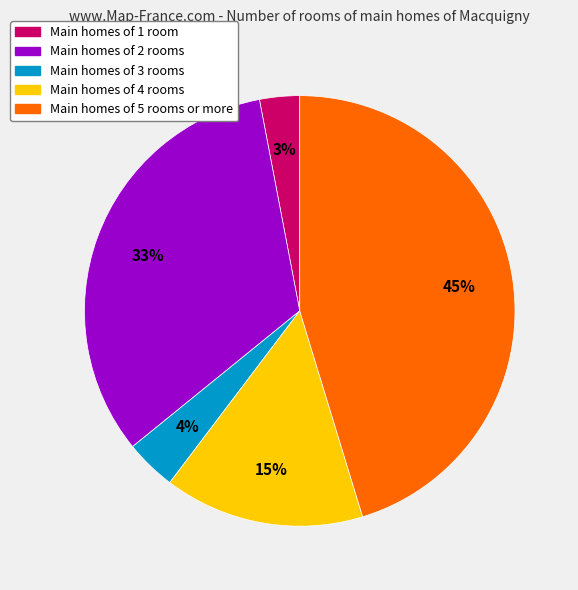

To the nearest percent, what is the average slice percentage?

20%